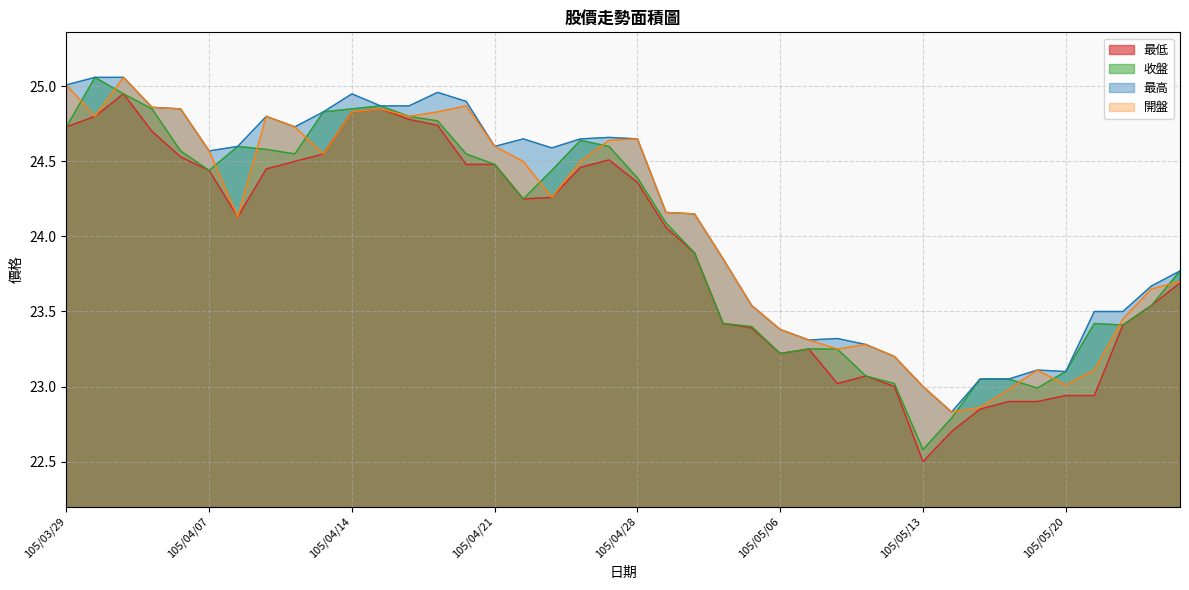

What is the difference between the second highest and second lowest values in the 最低 series?

2.2